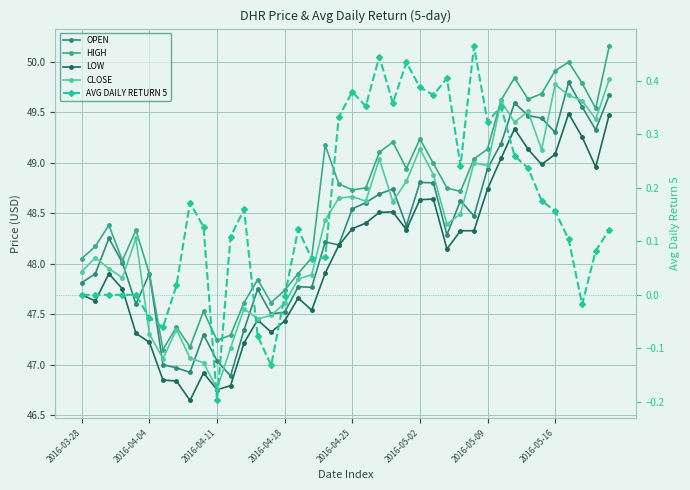

Which series has the largest total across all categories?

HIGH